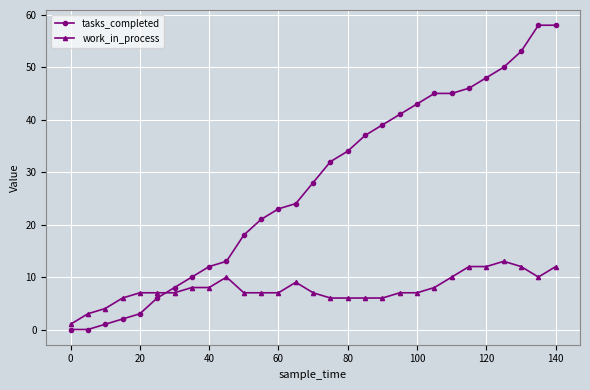

True or false: work_in_process and tasks_completed intersect in this chart.

True